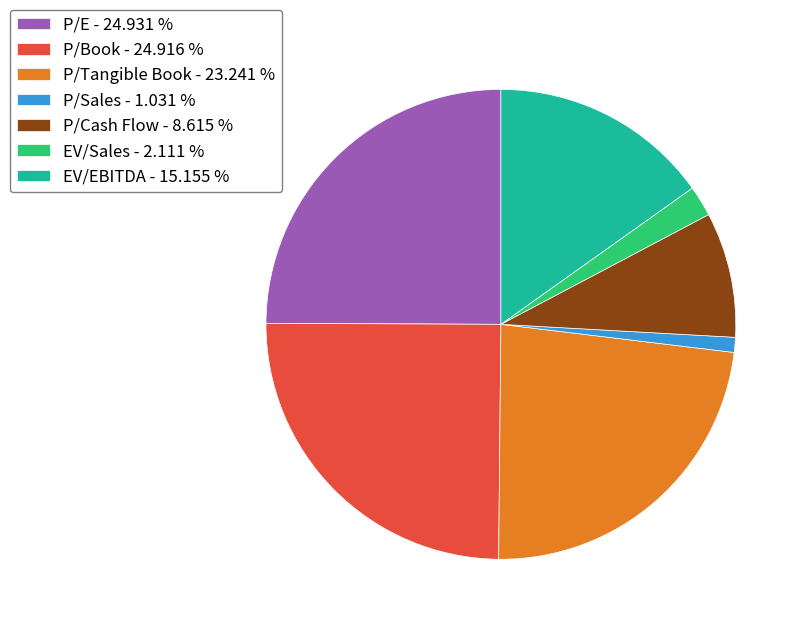

The P/E slice represents 25% of the pie. True or false?

True